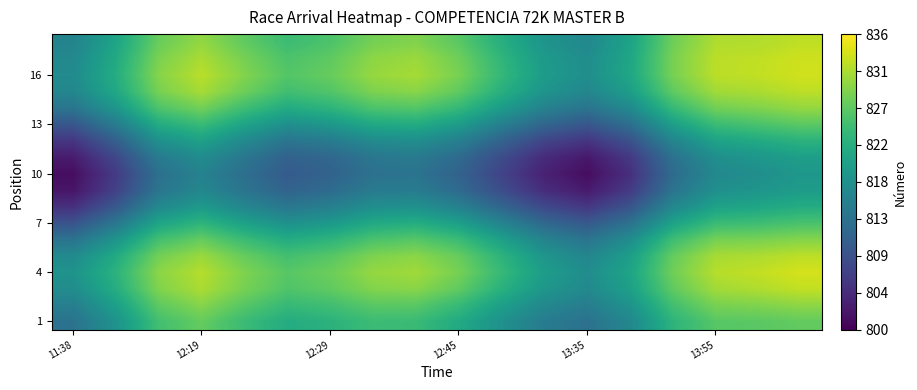

At how many categories does at least one series exceed 808?

18